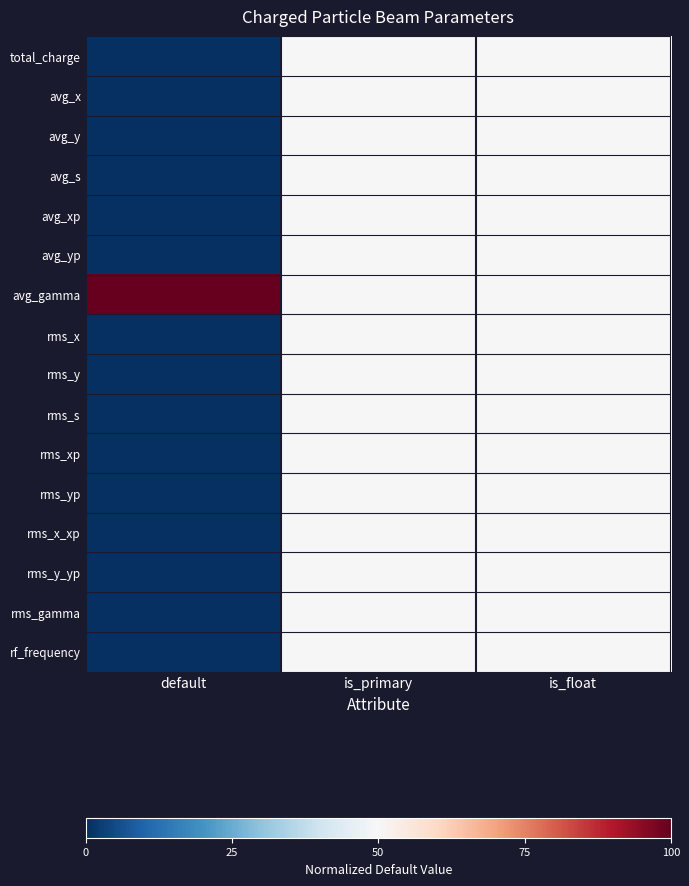

How many data points does each series have?

3